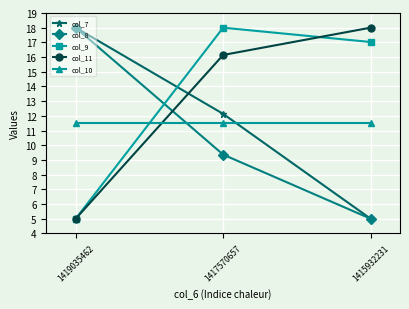

Between 1419035462 and 1417570657, which series saw the biggest shift?

col_9